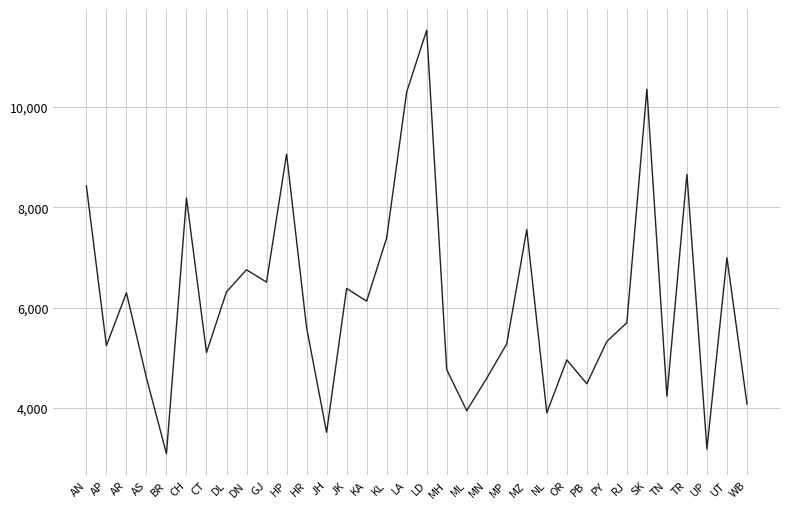

How many values exceed 5699?

17